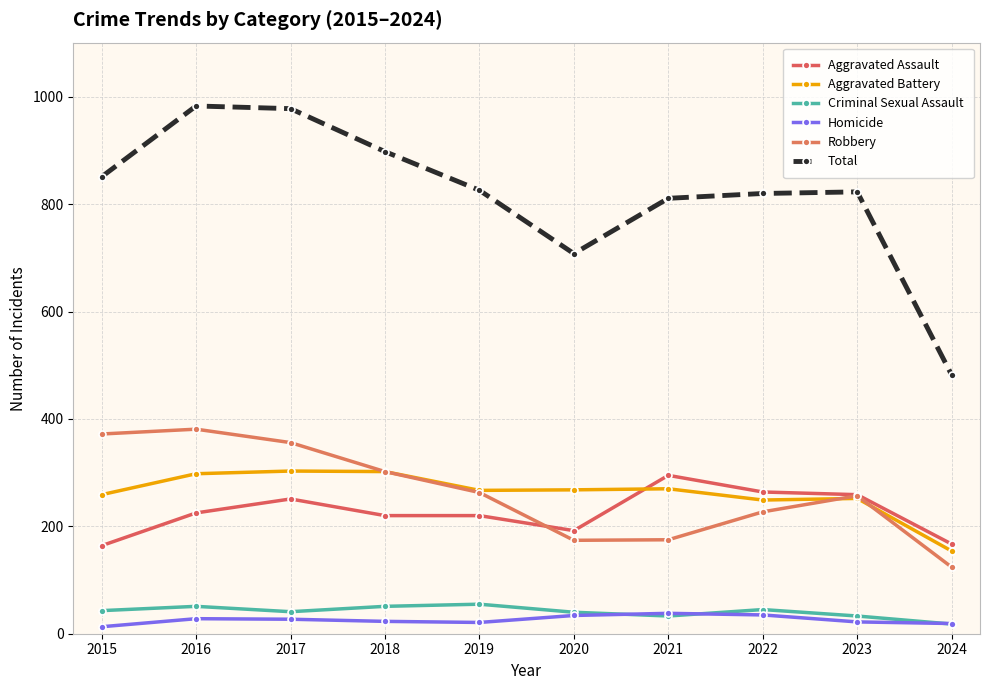

Between 2016 and 2019, which is larger?

2016